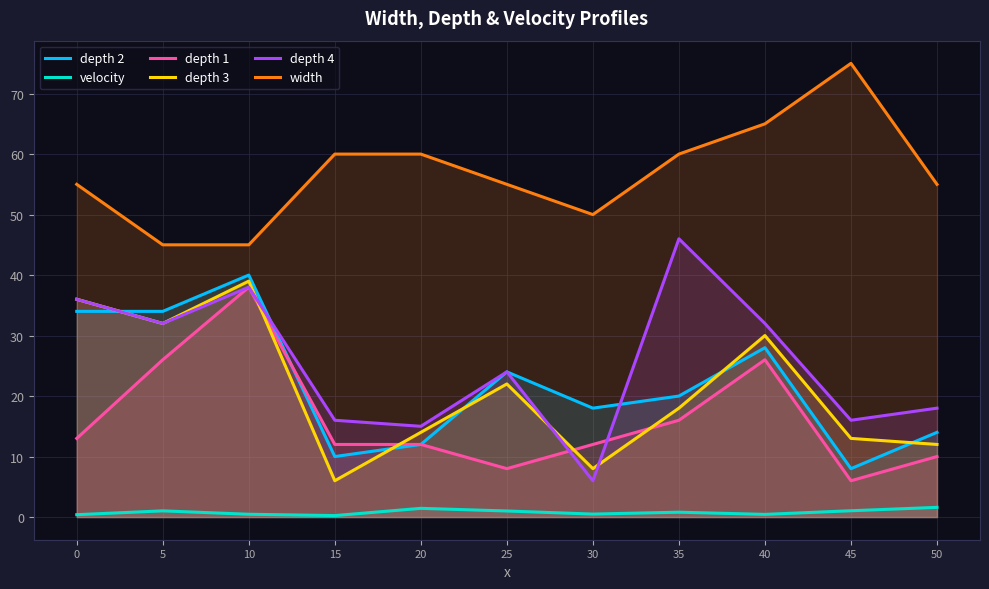

Does the chart have visible grid lines?

Yes